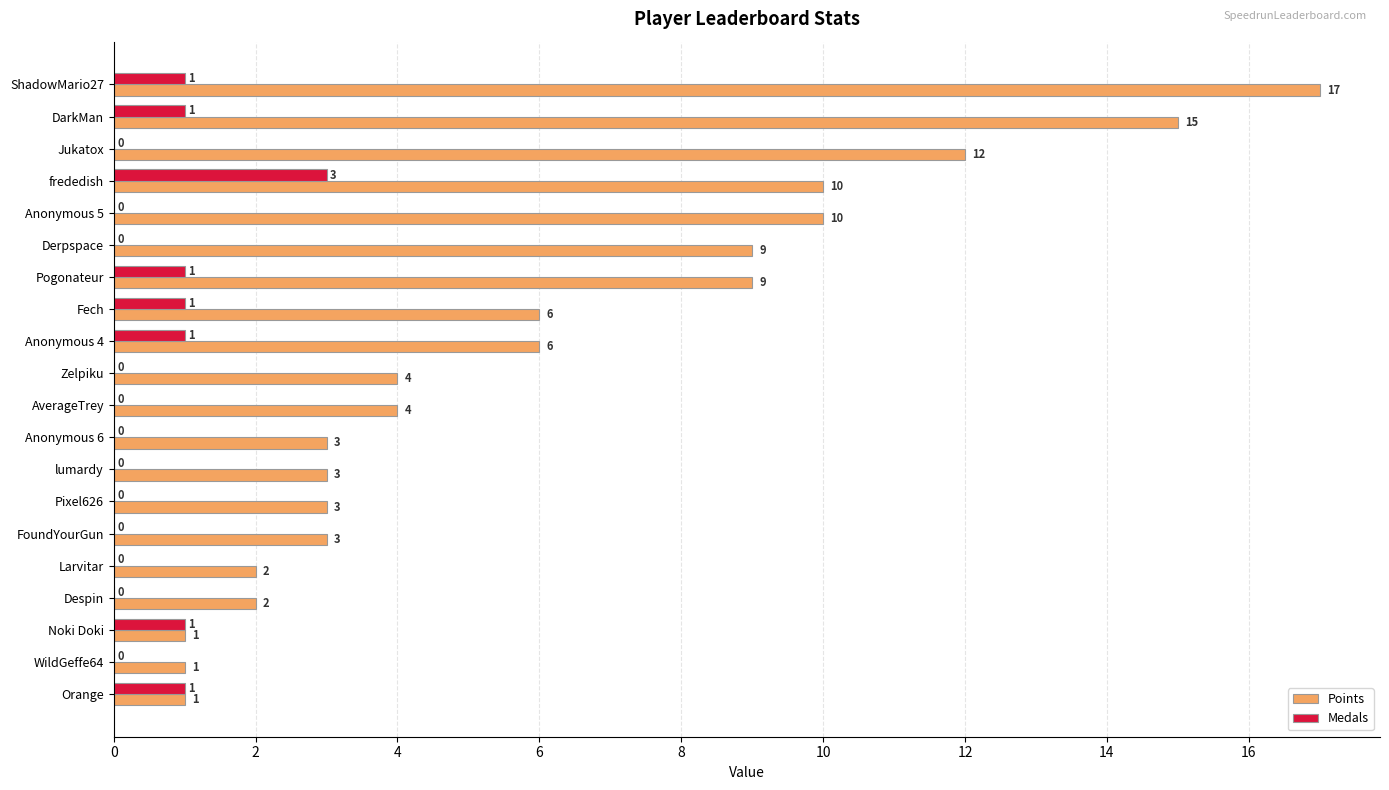

True or false: Medals has a value of -1 at Anonymous 5.

False